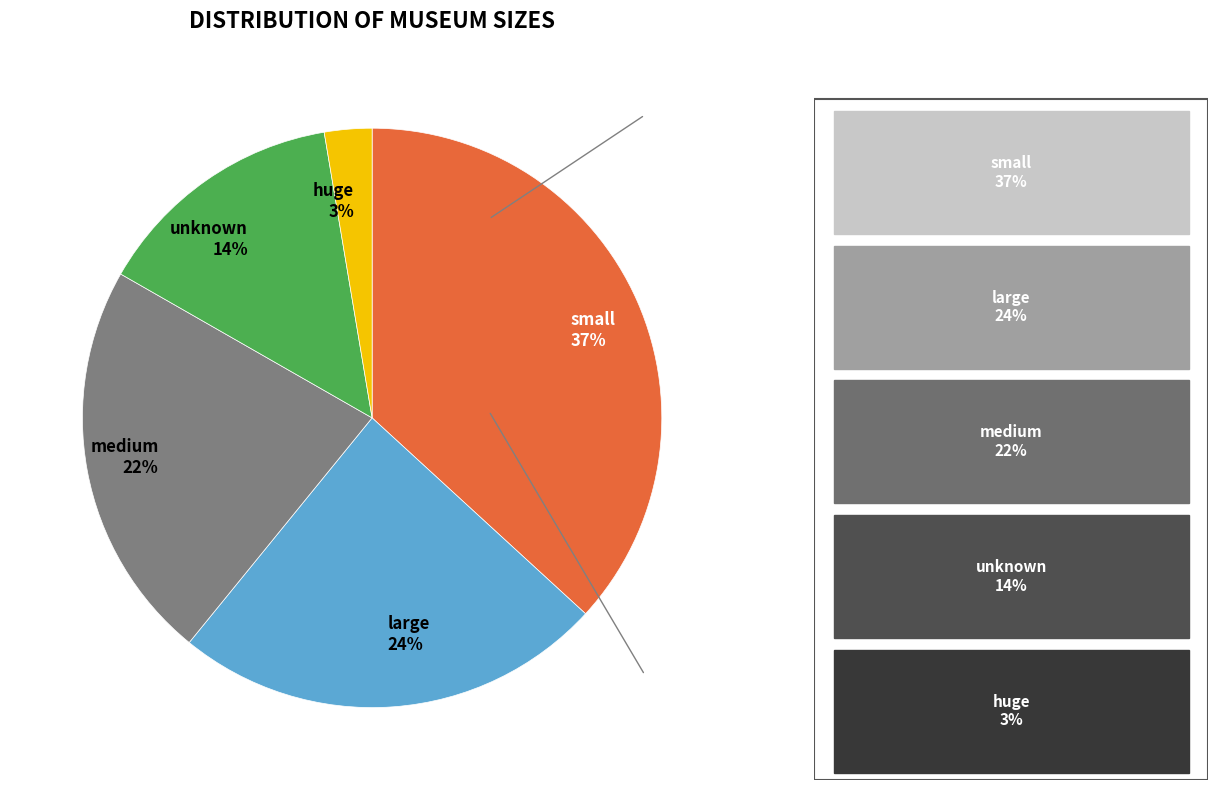

Approximately how many times larger is the value at medium compared to unknown?

1.6